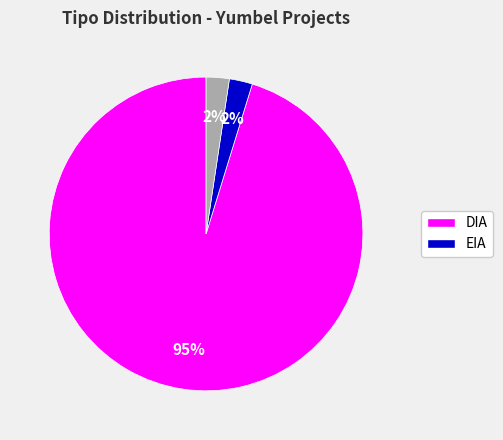

To the nearest percent, what is the average slice percentage?

33%